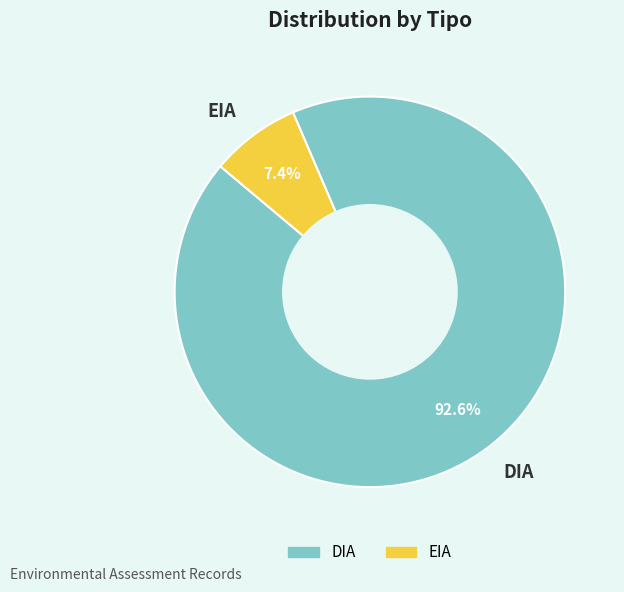

What percentage is the DIA slice, to the nearest percent?

93%